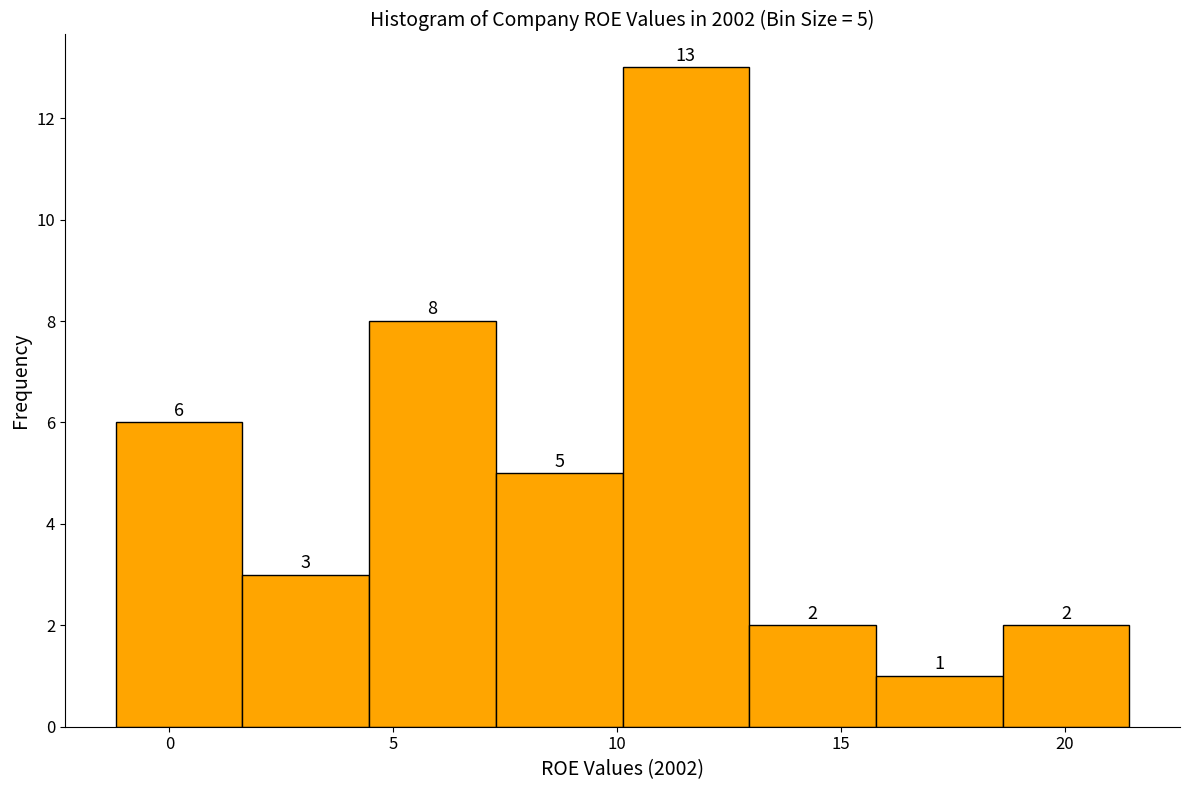

Over which range of the x-axis is the bar tallest?

10.0 to 13.0